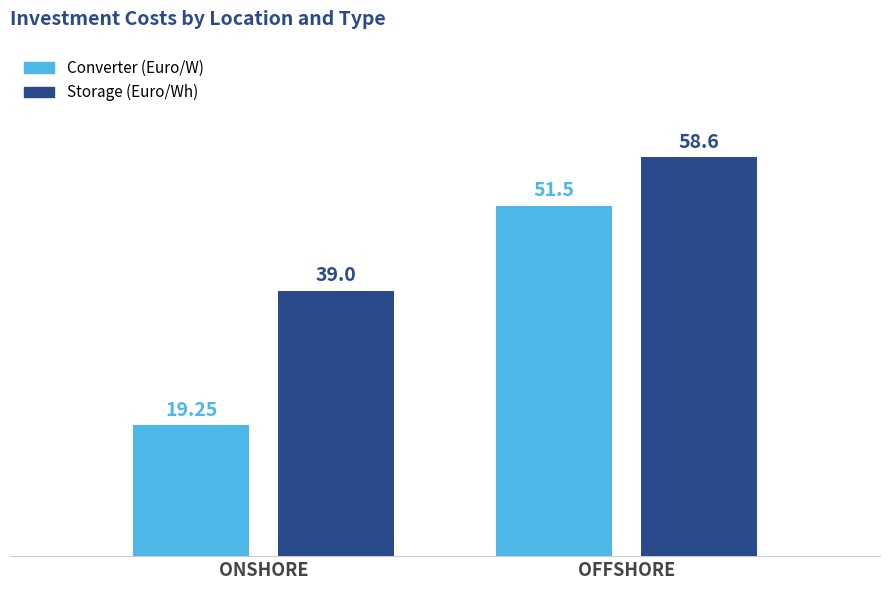

What is the difference between the Storage (Euro/Wh) values at ONSHORE and OFFSHORE?

19.6